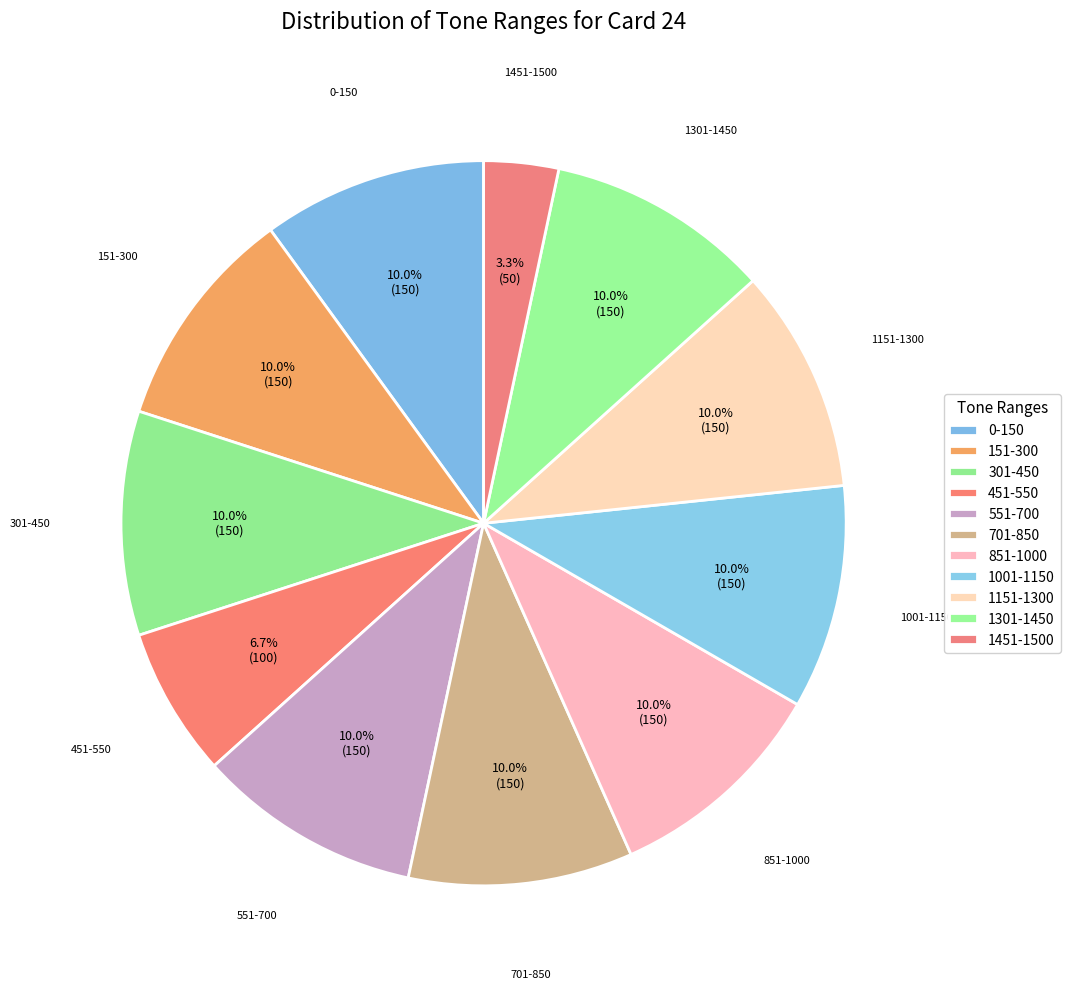

To the nearest percent, what percentage of the pie is 701-850?

10%